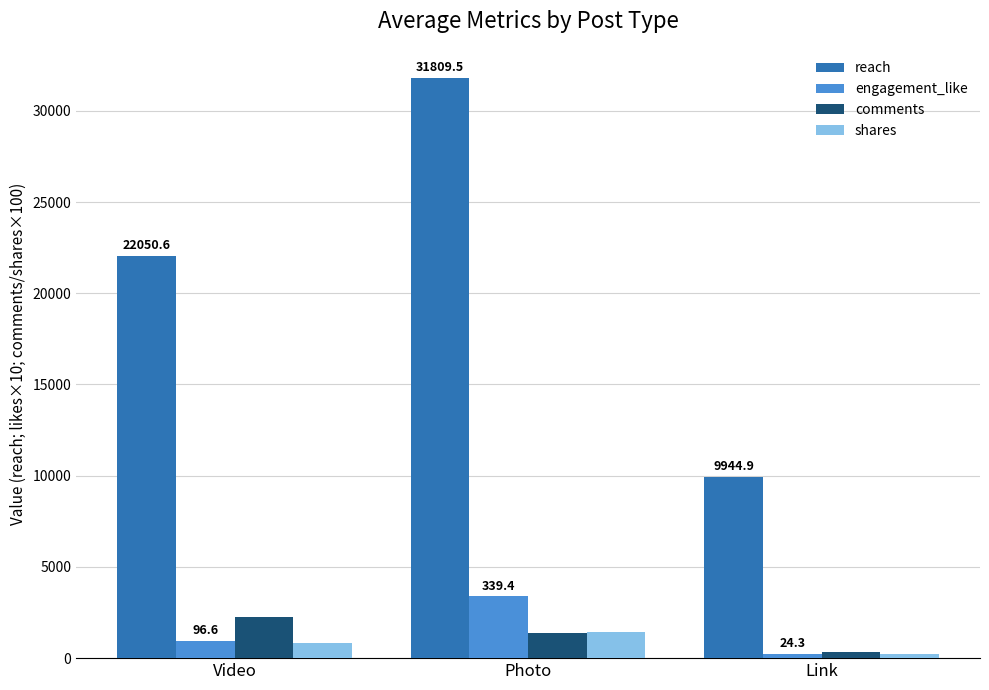

Which category has the highest value across all series?

Photo